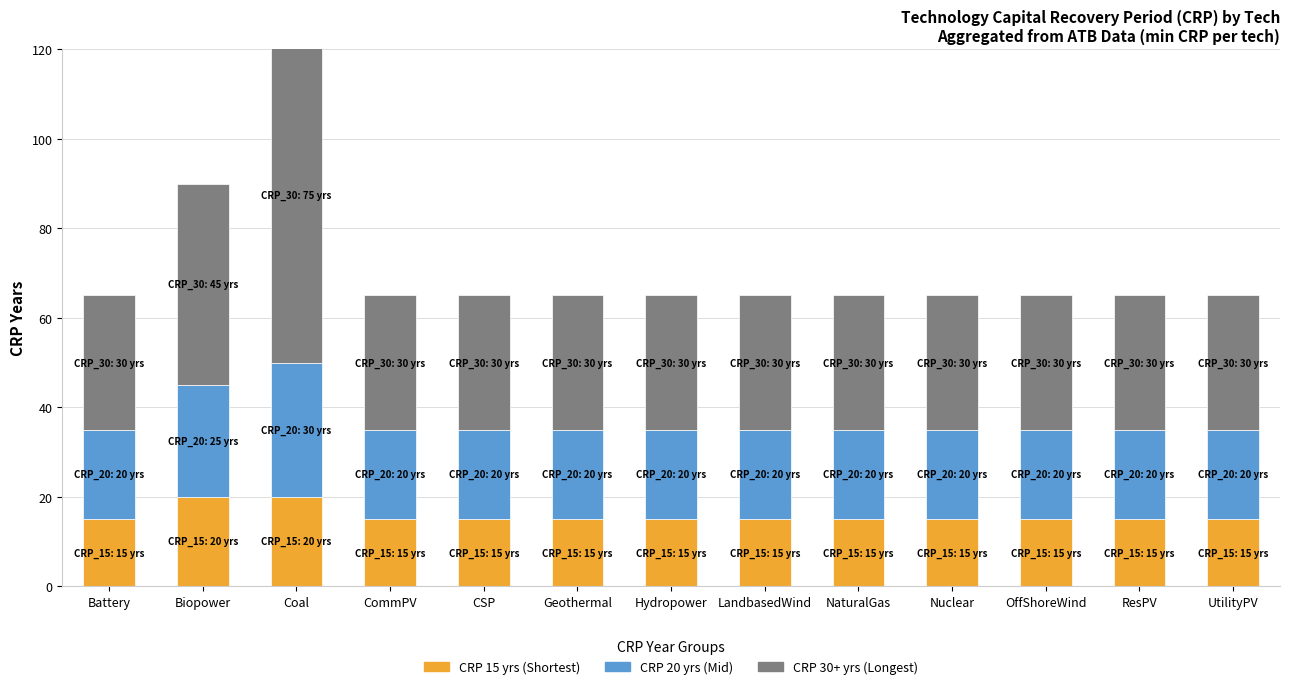

What is the total value across all series at UtilityPV?

65